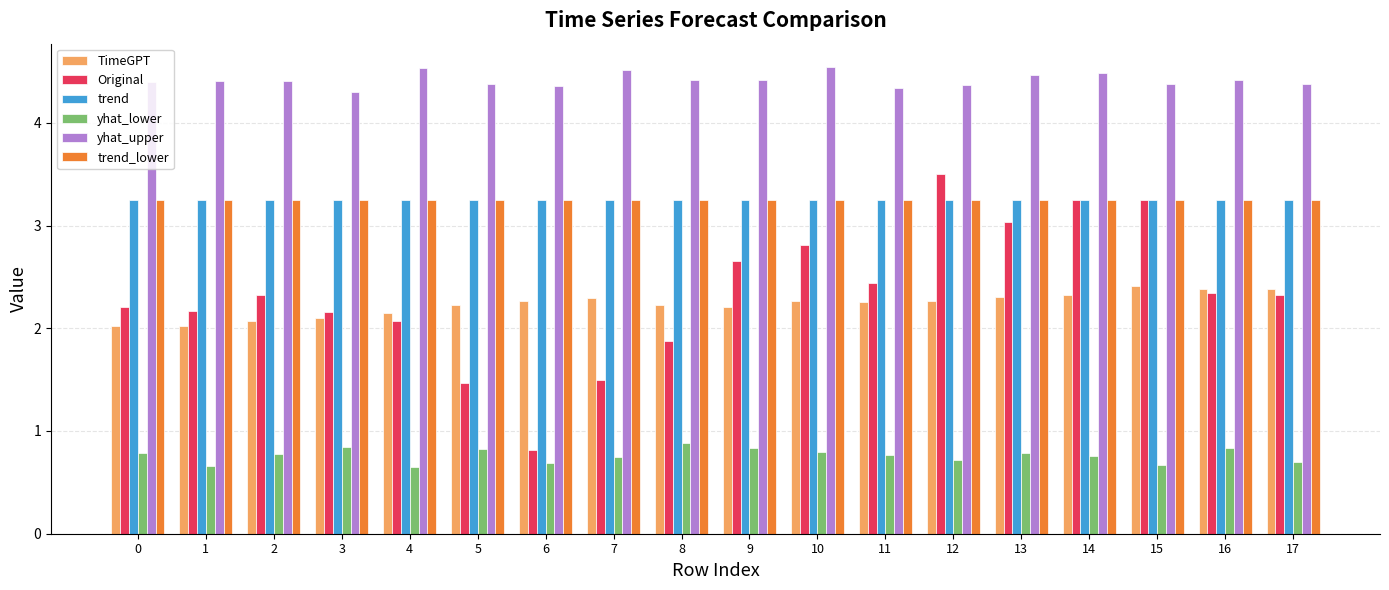

What is the total value across all series at 12?

17.4